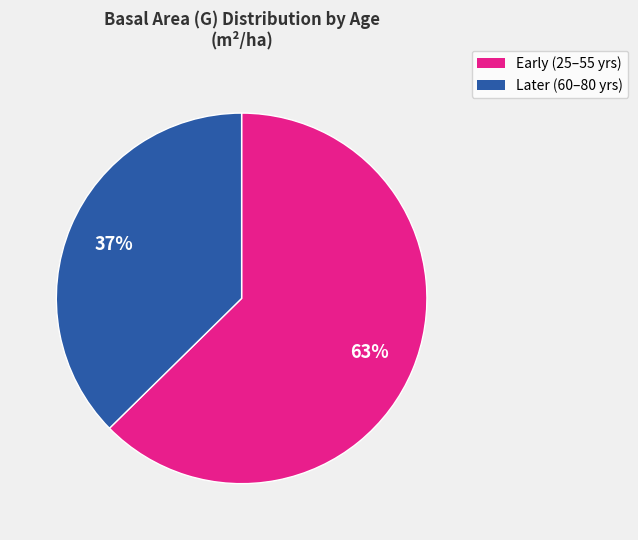

Is there a majority slice in this chart?

Yes